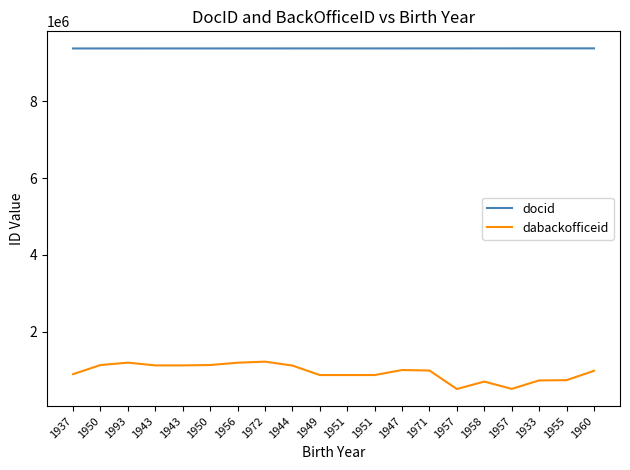

What is the sum of all dabackofficeid values?

18912064